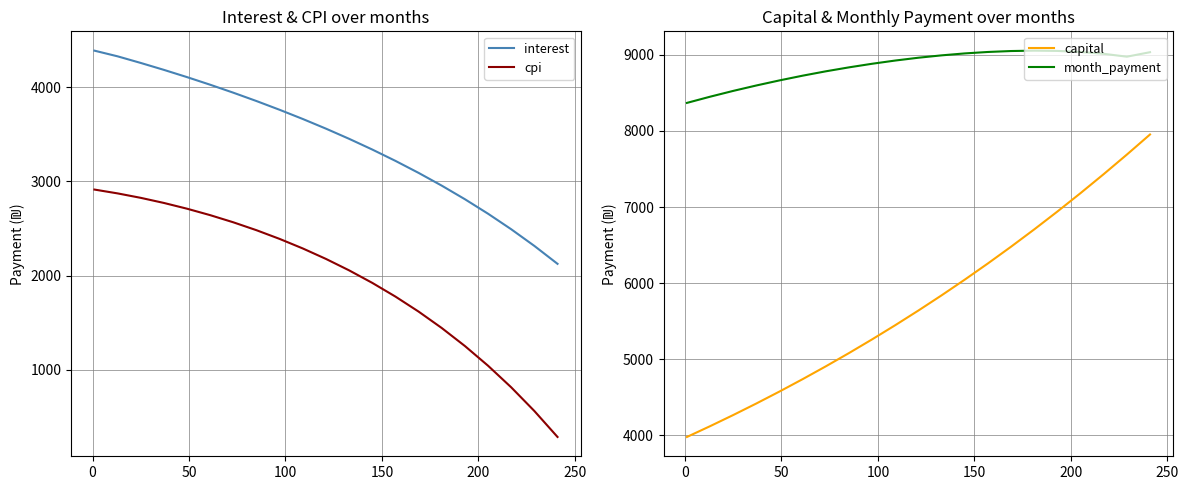

True or false: cpi and interest cross at least once.

False